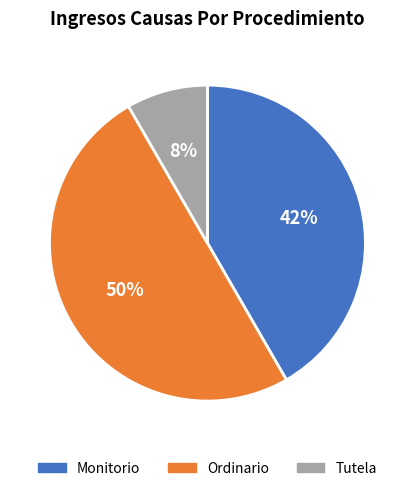

Which slice is the smallest?

Tutela